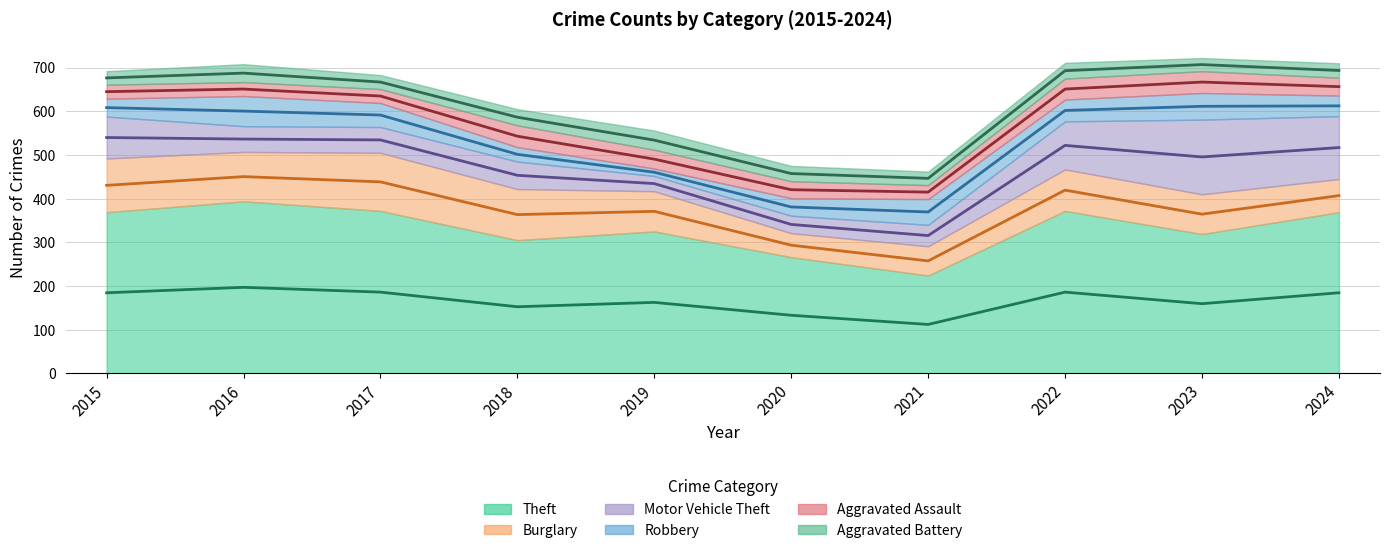

What is the average value of the Aggravated Battery series?

35